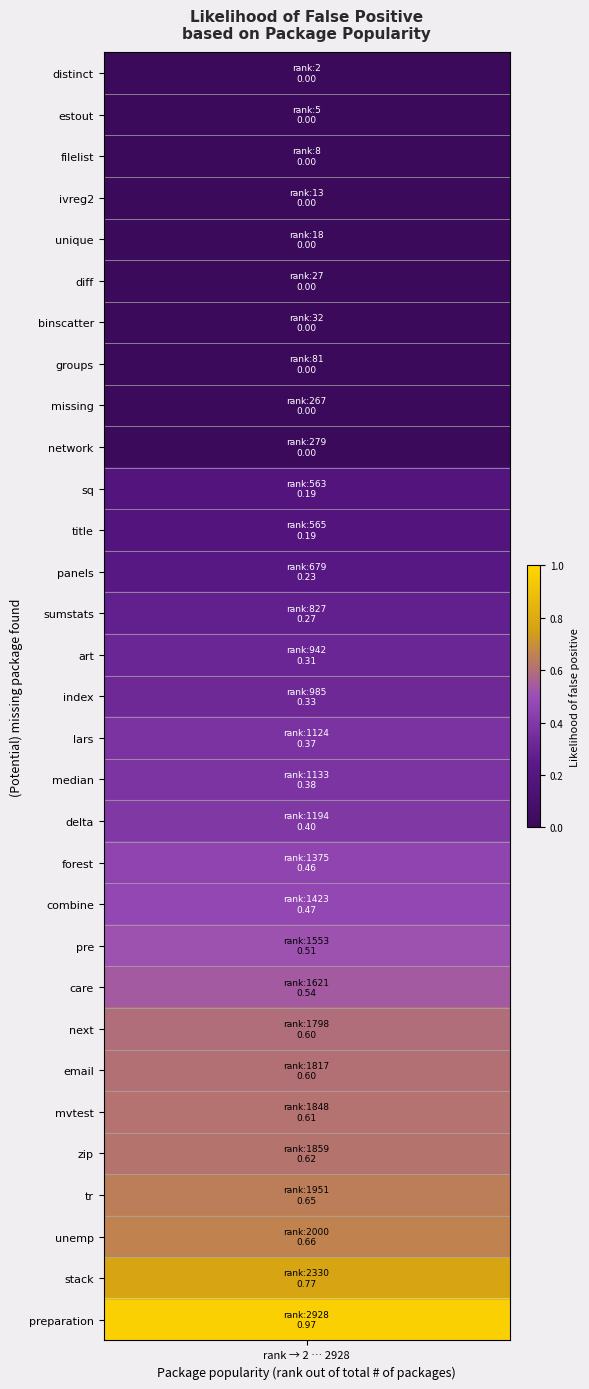

Rank the categories by value from highest to lowest.

preparation, stack, unemp, tr, zip, mvtest, email, next, care, pre, combine, forest, delta, median, lars, index, art, sumstats, panels, title, sq, distinct, estout, filelist, ivreg2, unique, diff, binscatter, groups, missing, network